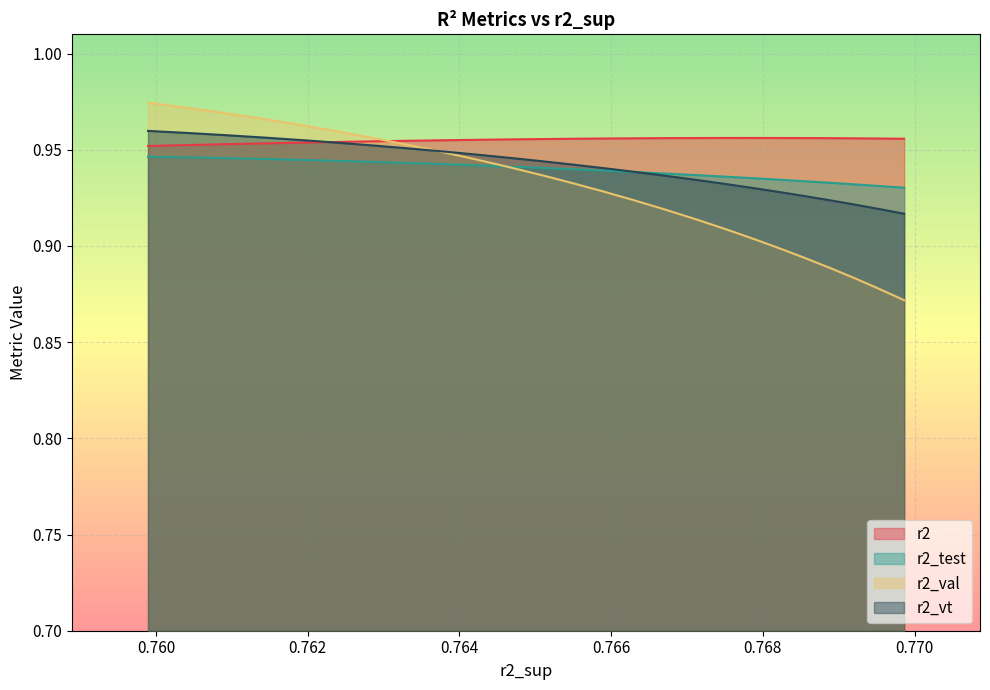

True or false: r2_sup has more than 2 points higher than both neighbors.

False